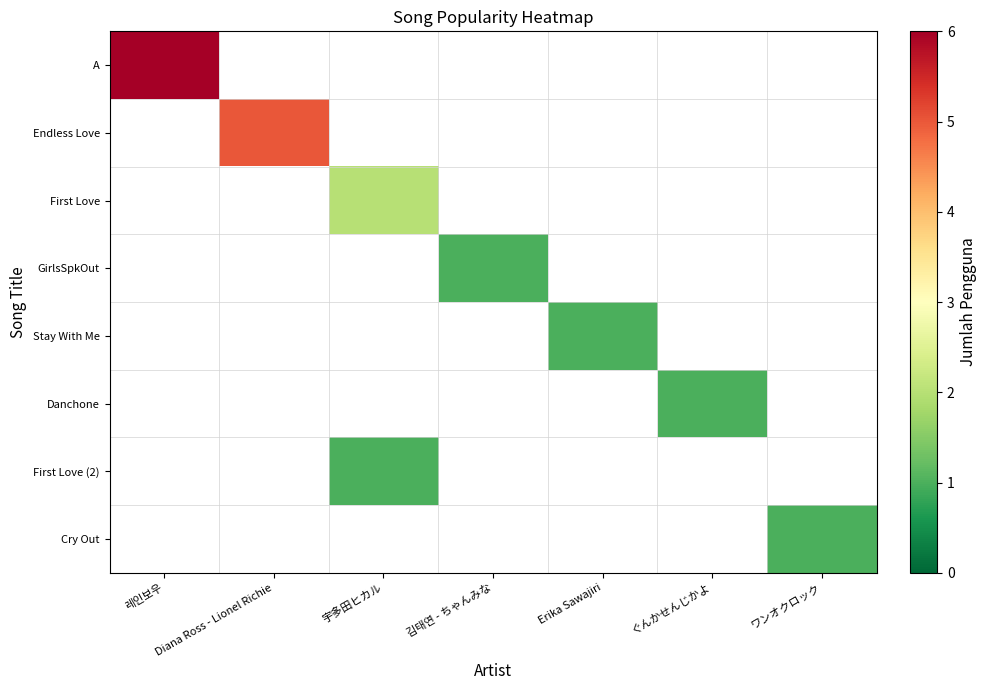

What is the maximum value shown in the chart?

6.0